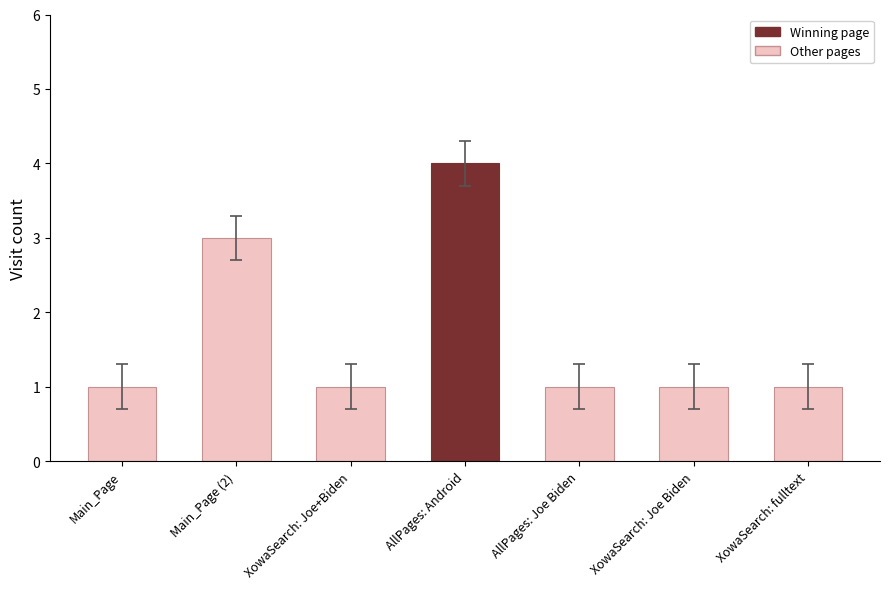

What is the approximate value at AllPages: Android?

4